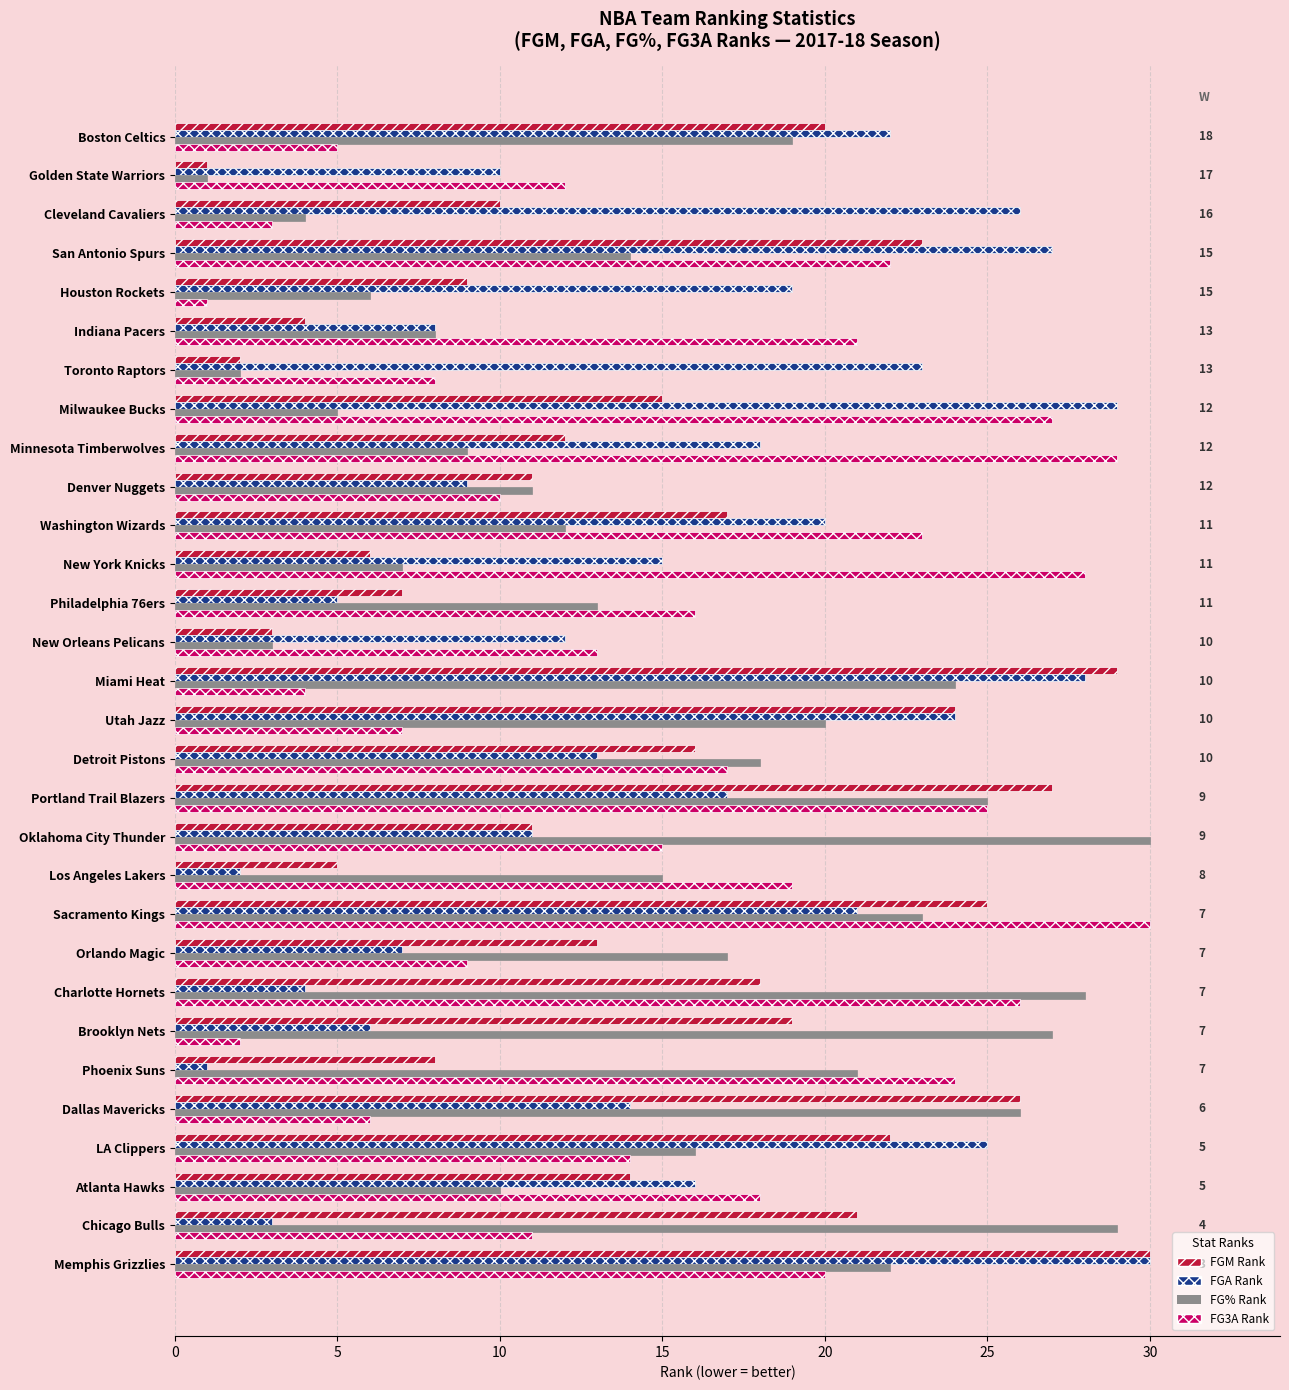

What is the total value across all series at New Orleans Pelicans?

31